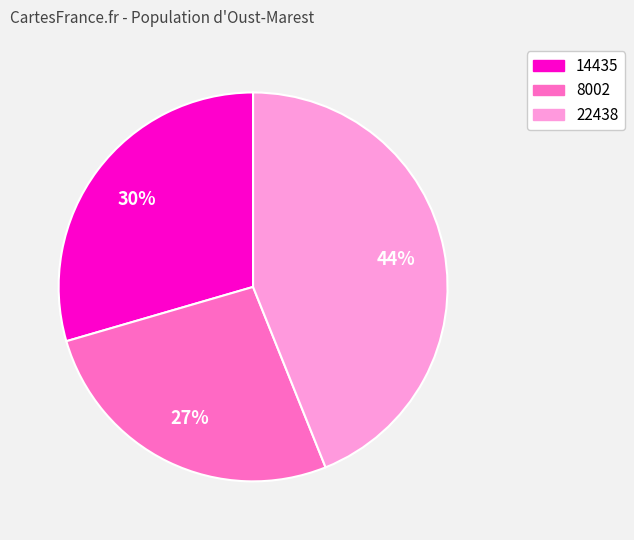

To the nearest percent, what is the difference between the largest and smallest slice percentages?

17%